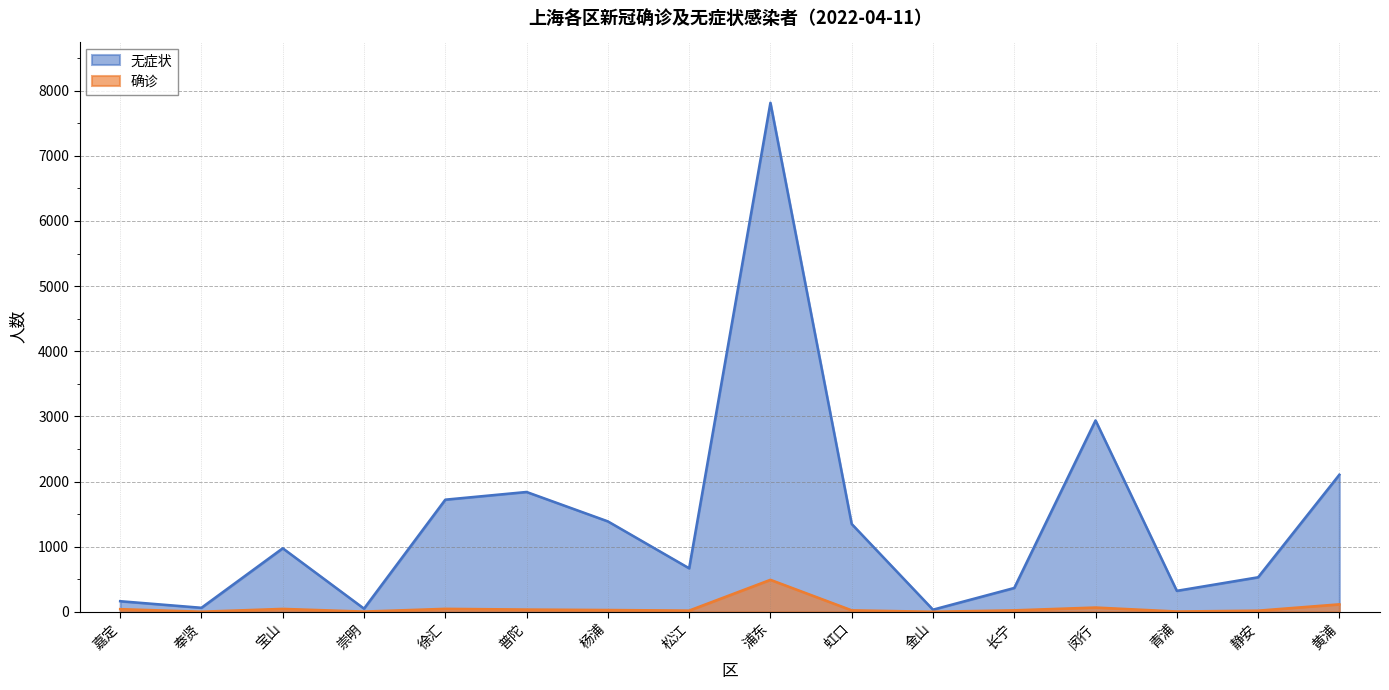

How many values in the 确诊 series are below 30?

8